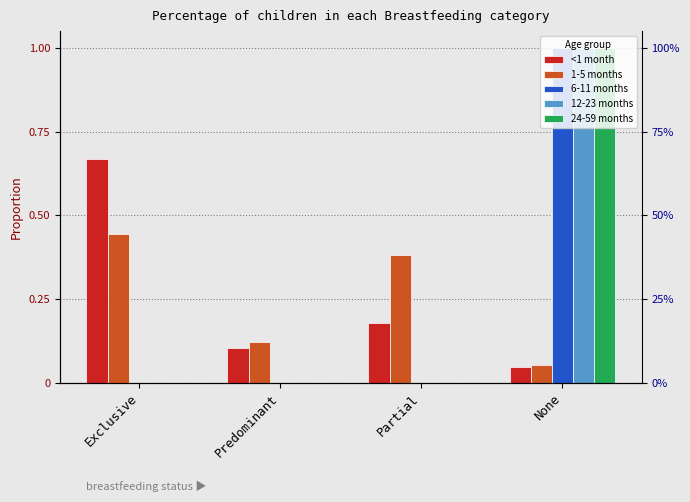

True or false: 12-23 months has a value of 1.0 at None.

True